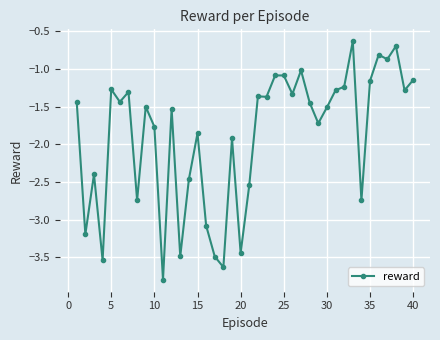

Does the chart have visible grid lines?

Yes